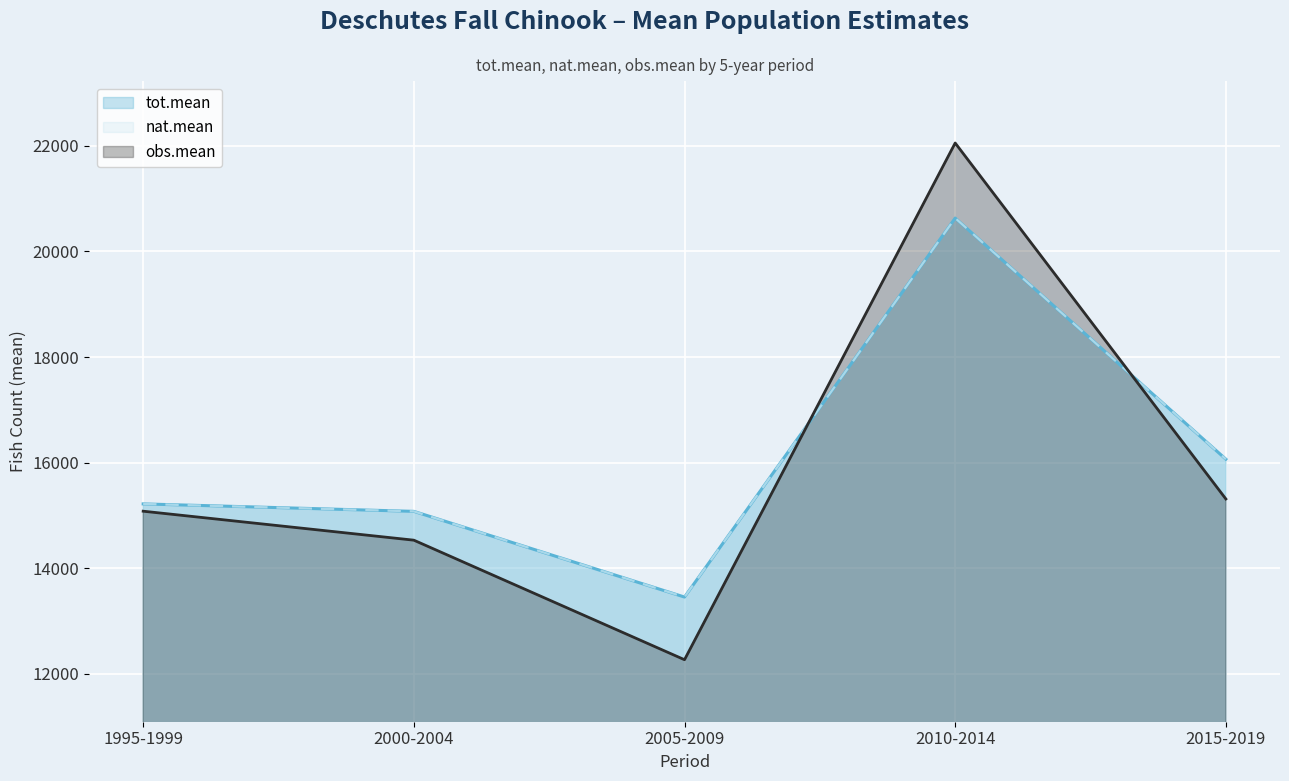

Reading left to right, transcribe all the data shown in this chart.

tot.mean: 15217.3	15075.9	13452.3	20632.8	16064.5
nat.mean: 15217.3	15075.9	13452.3	20632.8	16064.5
obs.mean: 15079.1	14530.0	12265.1	22055.0	15310.6